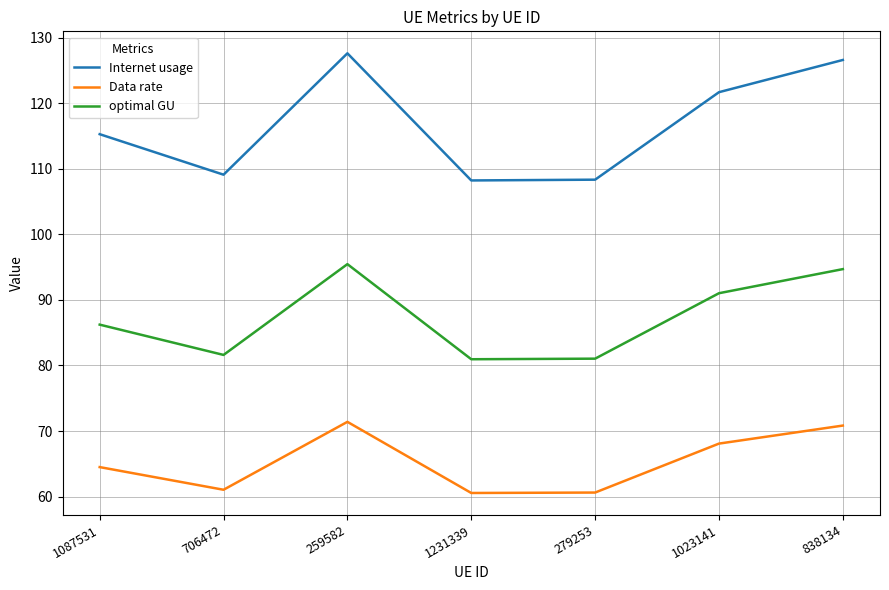

True or false: Internet usage has a value of 67.4 at 1023141.

False